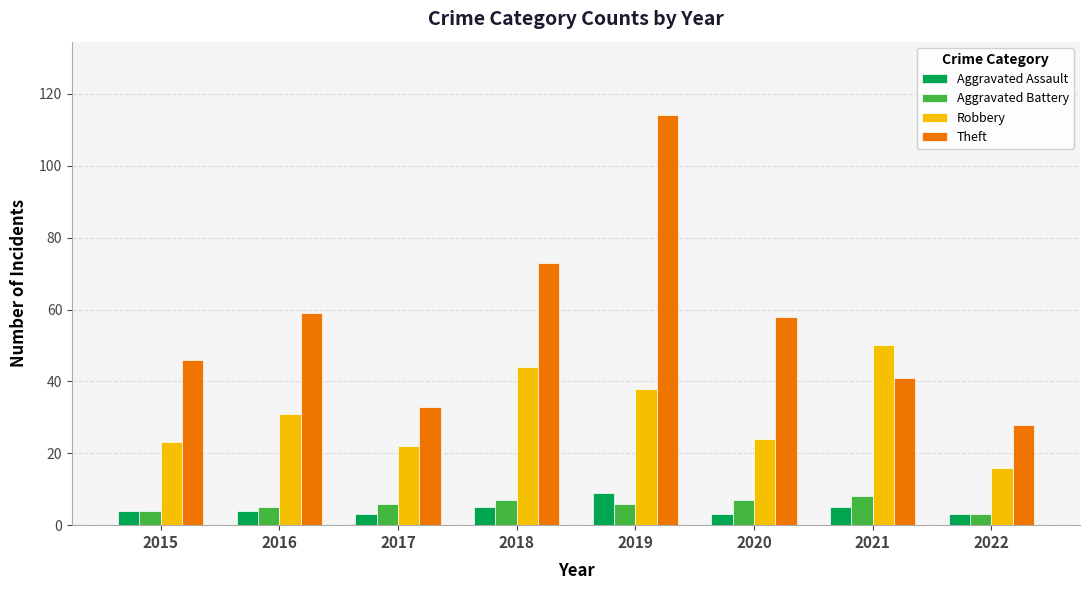

The value of Aggravated Battery at 2017 is 6. True or false?

True